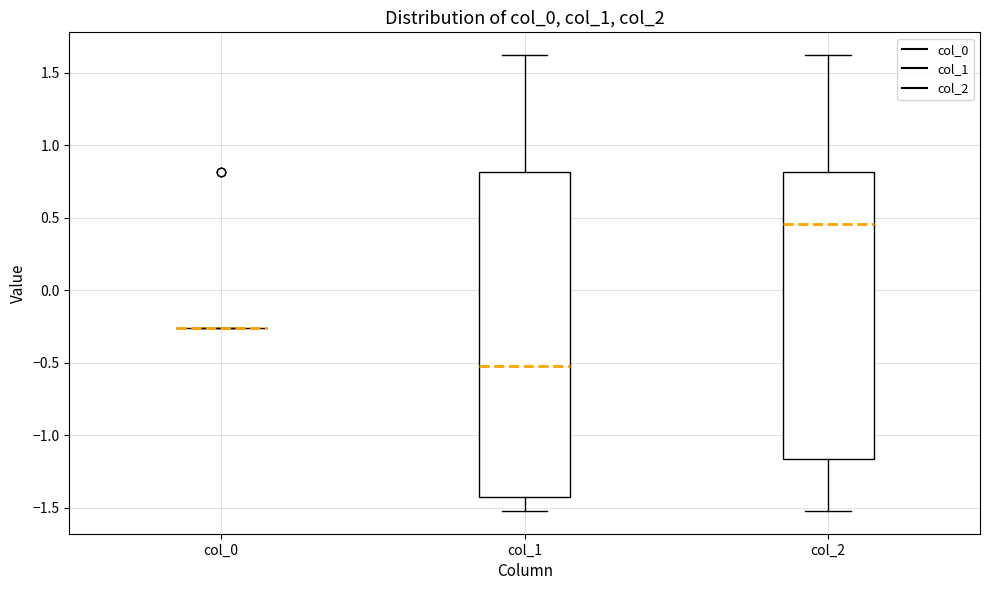

Reading left to right, transcribe this box plot: for each box, give where its median line is, the range the box spans, and where its two whiskers end, as read against the y-axis. The values are not printed on the chart, so give them approximately, as read against the axis.

col_0: box collapsed to a line at -0.25, whiskers -0.25 to -0.25
col_1: median -0.55, box -1.45 to 0.80, whiskers -1.50 to 1.60
col_2: median 0.45, box -1.15 to 0.80, whiskers -1.50 to 1.60